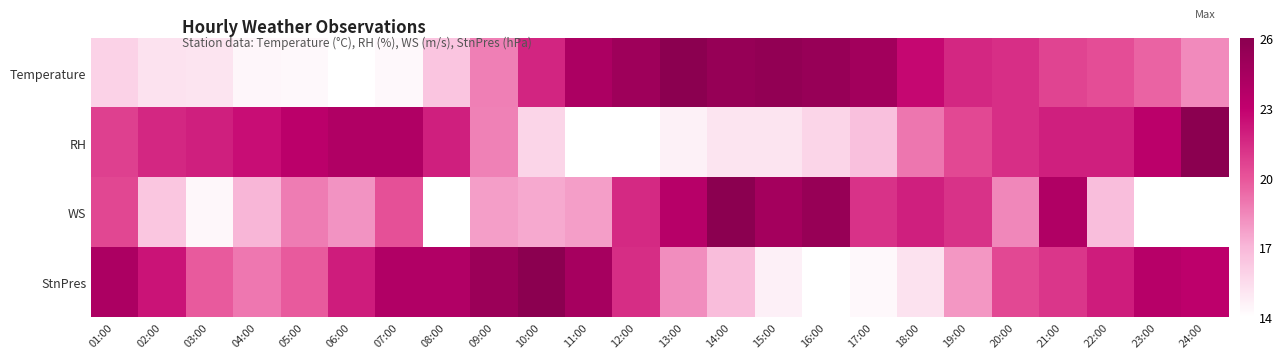

Reading right to left, extract all data points from this chart.

Temperature: 24:00=0.4	23:00=0.5	22:00=0.5	21:00=0.5	20:00=0.6	19:00=0.6	18:00=0.7	17:00=0.9	16:00=0.9	15:00=1.0	14:00=0.9	13:00=1.0	12:00=0.9	11:00=0.8	10:00=0.6	09:00=0.4	08:00=0.2	07:00=0.0	06:00=0.0	05:00=0.0	04:00=0.0	03:00=0.1	02:00=0.1	01:00=0.2
RH: 24:00=1.0	23:00=0.8	22:00=0.7	21:00=0.7	20:00=0.6	19:00=0.5	18:00=0.4	17:00=0.2	16:00=0.1	15:00=0.1	14:00=0.1	13:00=0.0	12:00=0.0	11:00=0.0	10:00=0.1	09:00=0.4	08:00=0.7	07:00=0.8	06:00=0.8	05:00=0.8	04:00=0.7	03:00=0.7	02:00=0.6	01:00=0.6
WS: 24:00=0.0	23:00=0.0	22:00=0.2	21:00=0.8	20:00=0.4	19:00=0.6	18:00=0.7	17:00=0.6	16:00=0.9	15:00=0.9	14:00=1.0	13:00=0.8	12:00=0.6	11:00=0.3	10:00=0.3	09:00=0.3	08:00=0.0	07:00=0.5	06:00=0.3	05:00=0.4	04:00=0.3	03:00=0.0	02:00=0.2	01:00=0.5
StnPres: 24:00=0.8	23:00=0.8	22:00=0.7	21:00=0.6	20:00=0.5	19:00=0.3	18:00=0.1	17:00=0.0	16:00=0.0	15:00=0.1	14:00=0.2	13:00=0.4	12:00=0.6	11:00=0.9	10:00=1.0	09:00=0.9	08:00=0.8	07:00=0.8	06:00=0.7	05:00=0.5	04:00=0.4	03:00=0.5	02:00=0.7	01:00=0.8